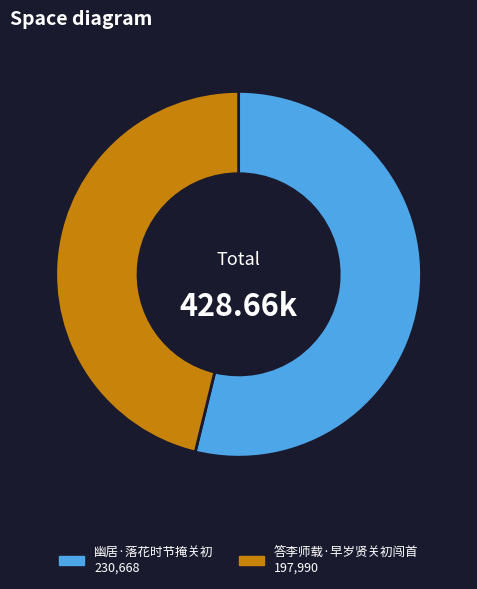

Is it true that 幽居·落花时节掩关初 is 54% of the pie?

True